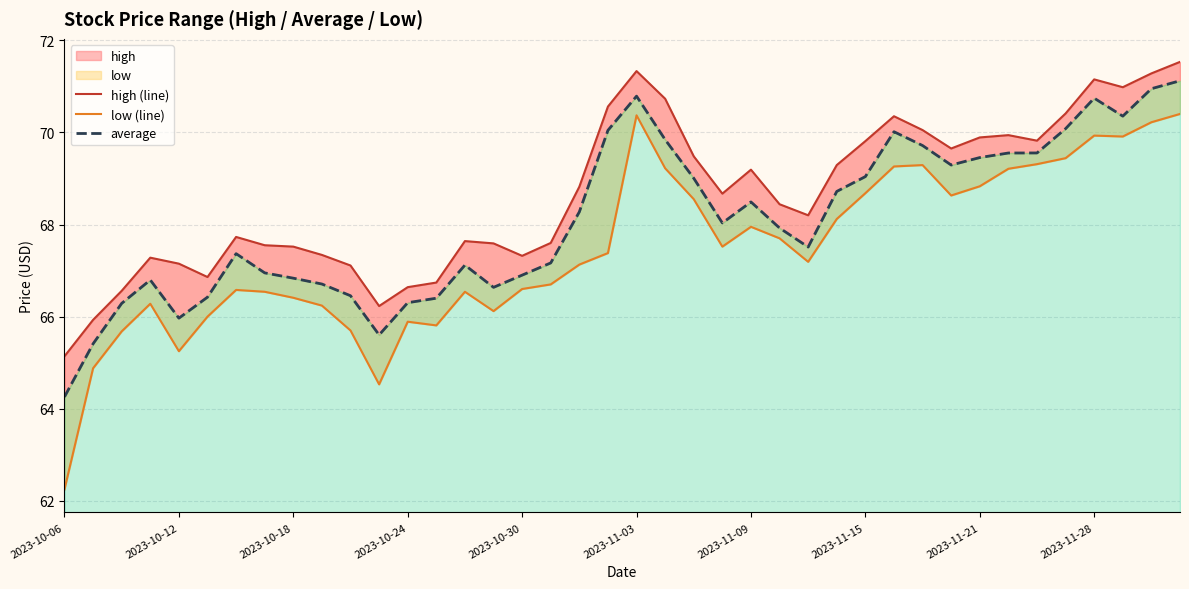

The high (line) series shows 67.3 at 2023-10-30. True or false?

True